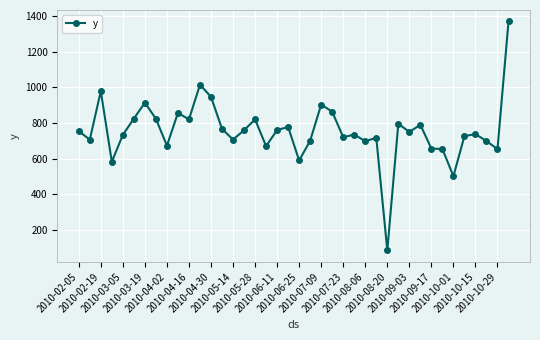

What is the value of the 30th point from the left?

796.2